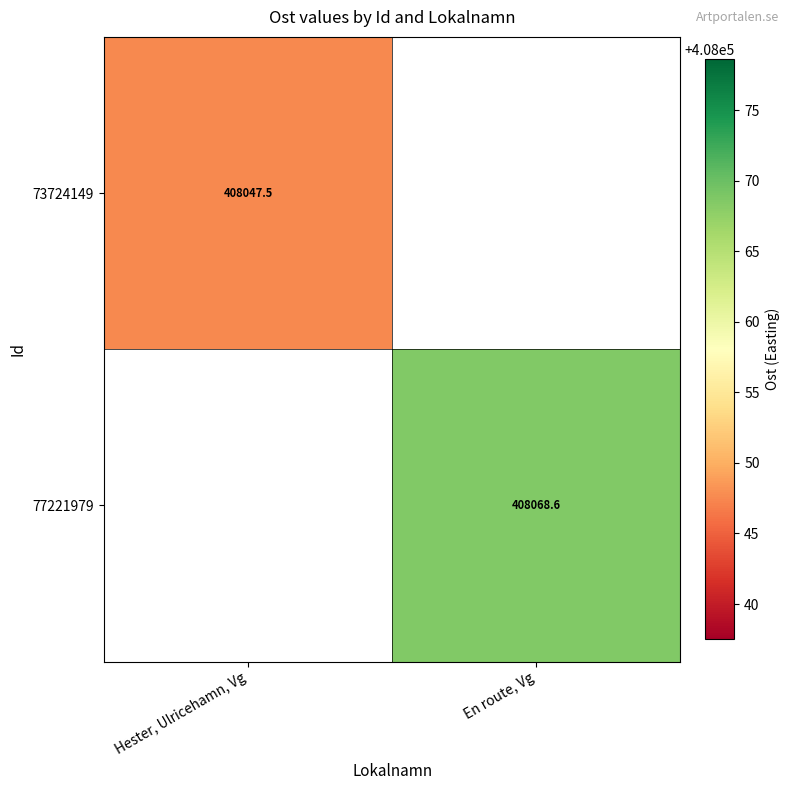

What is the minimum value shown in the chart?

408047.5